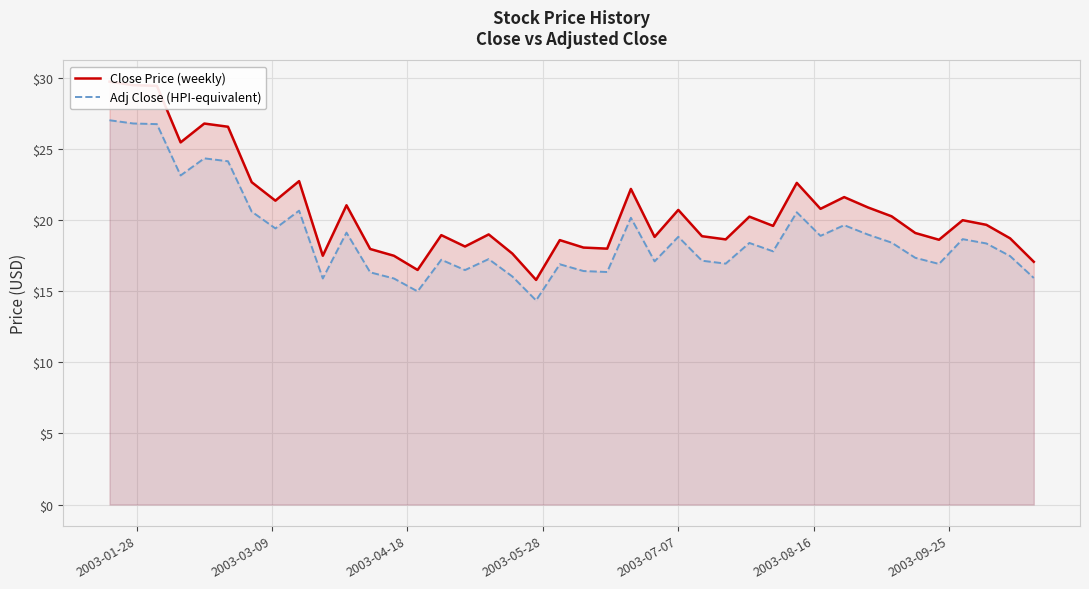

What is the smallest value displayed?

14.4